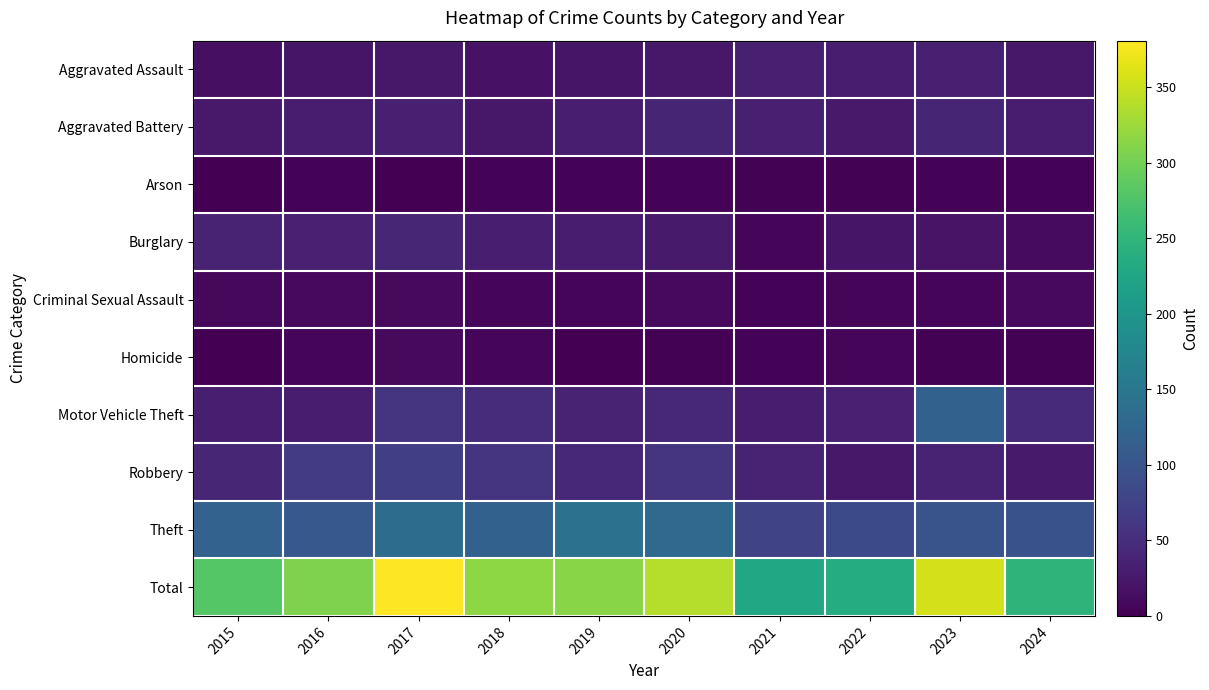

At which category is the sum across all series the highest?

2017